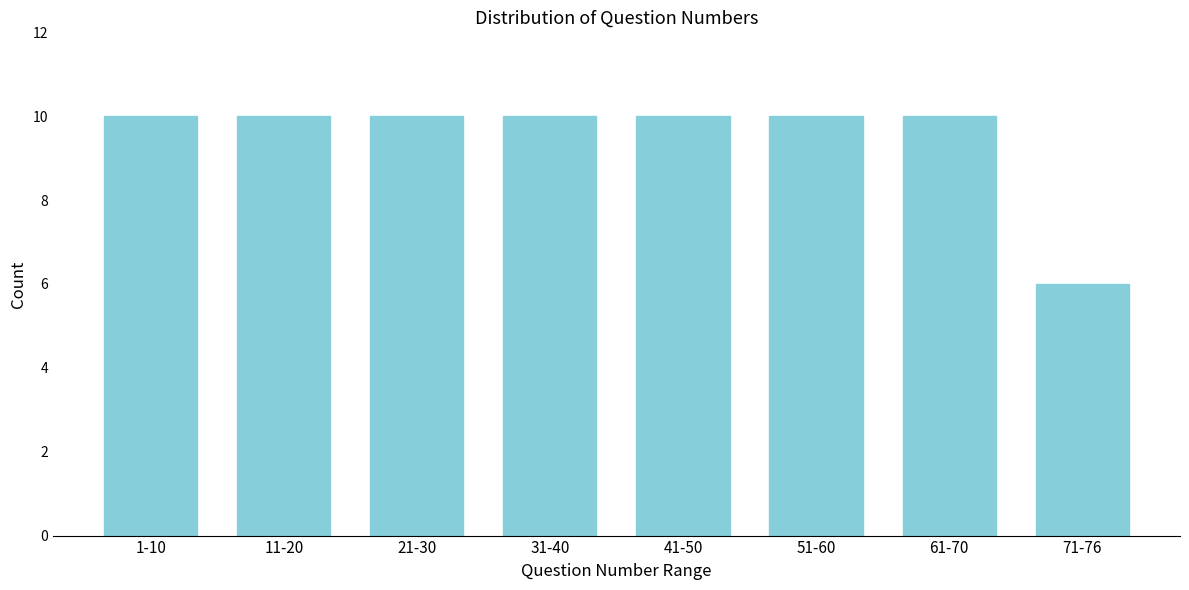

Reading right to left, transcribe all the data shown in this chart.

6	10	10	10	10	10	10	10